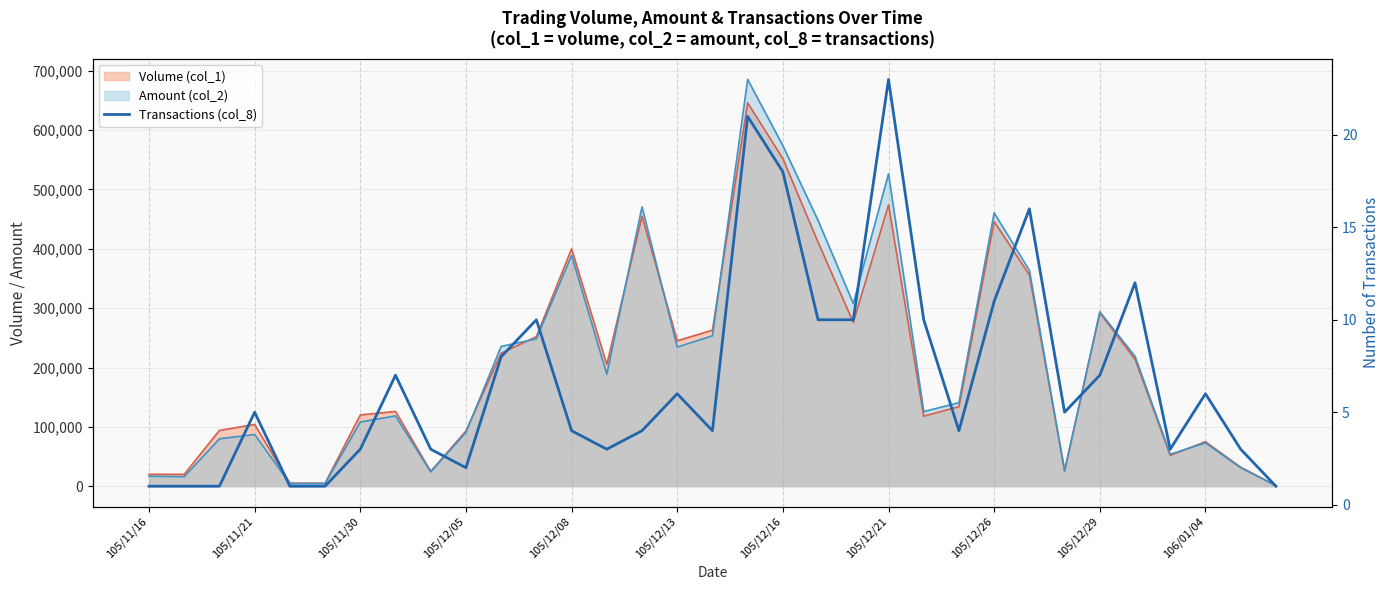

What is the sum of all values?

224